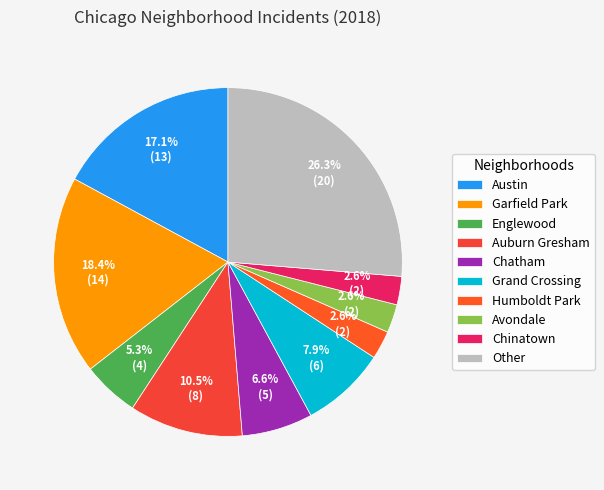

To the nearest percent, what percentage of the pie is Chatham?

7%